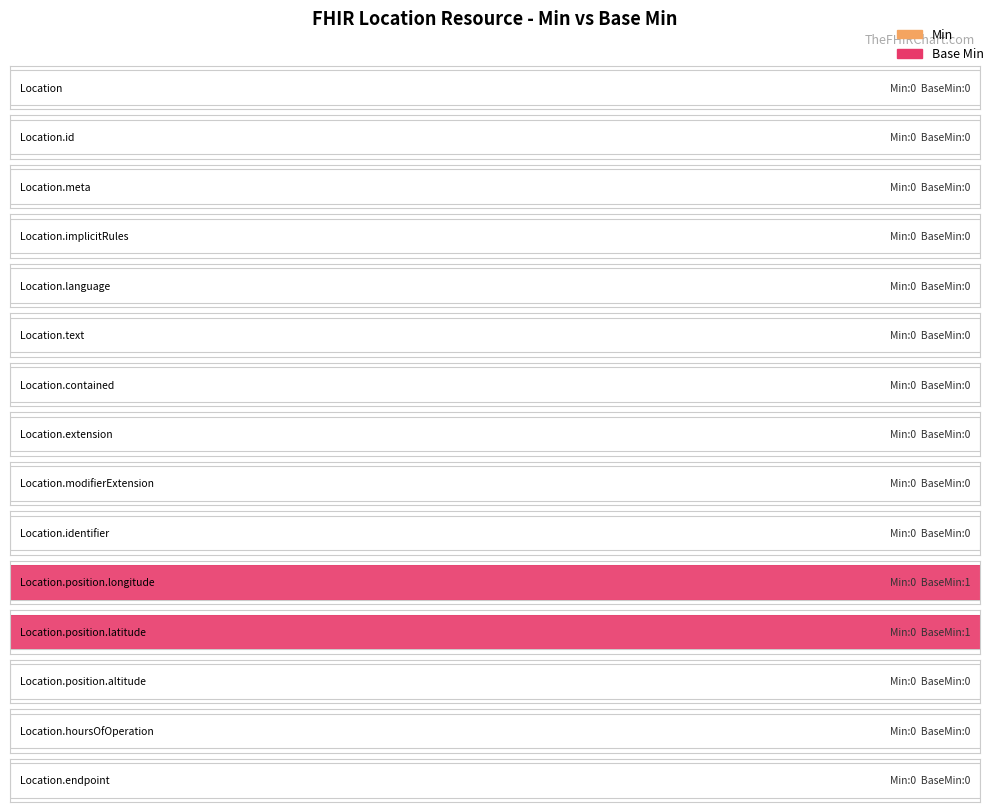

Is the value of Base Min at Location.text greater than the value of Min at Location.meta?

No